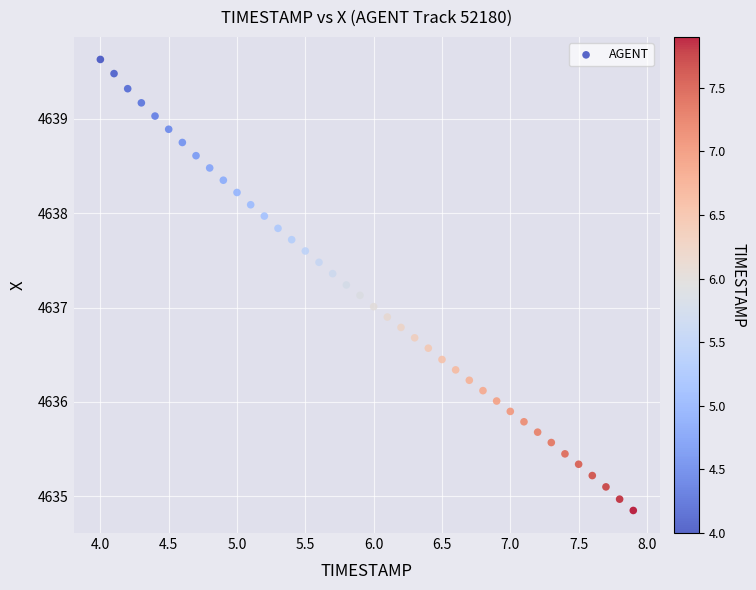

What is the range of Y values (max minus min)?

4.8